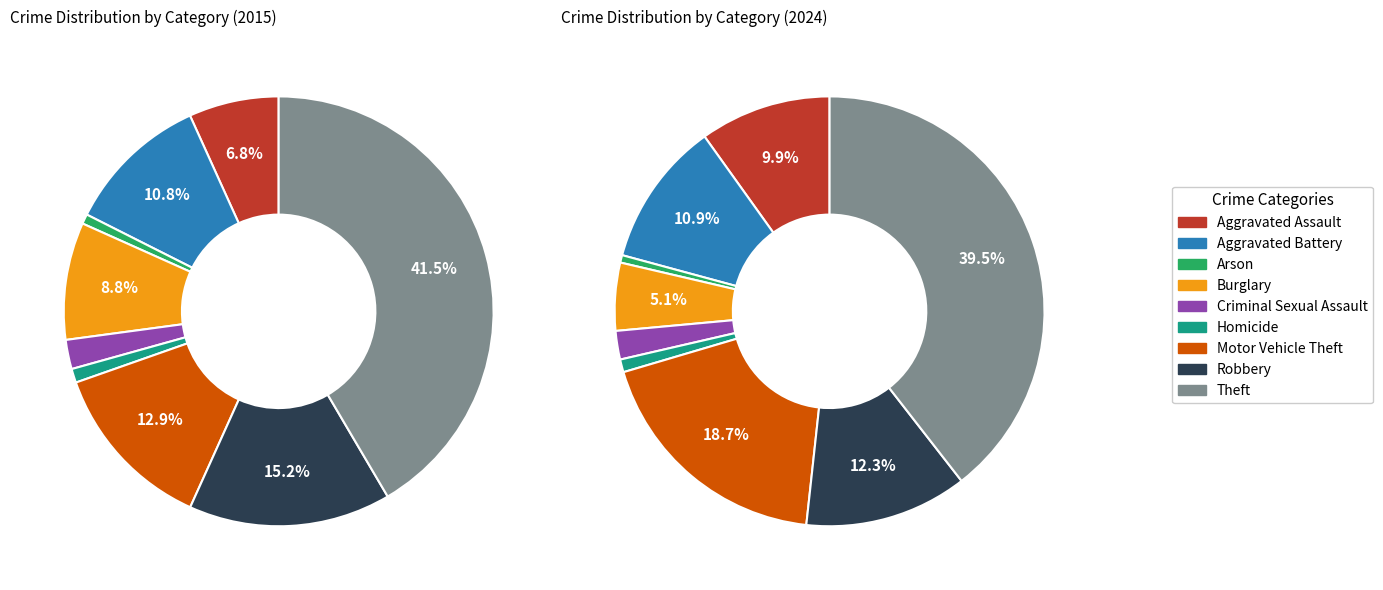

Is there any slice that represents more than half of the pie?

No